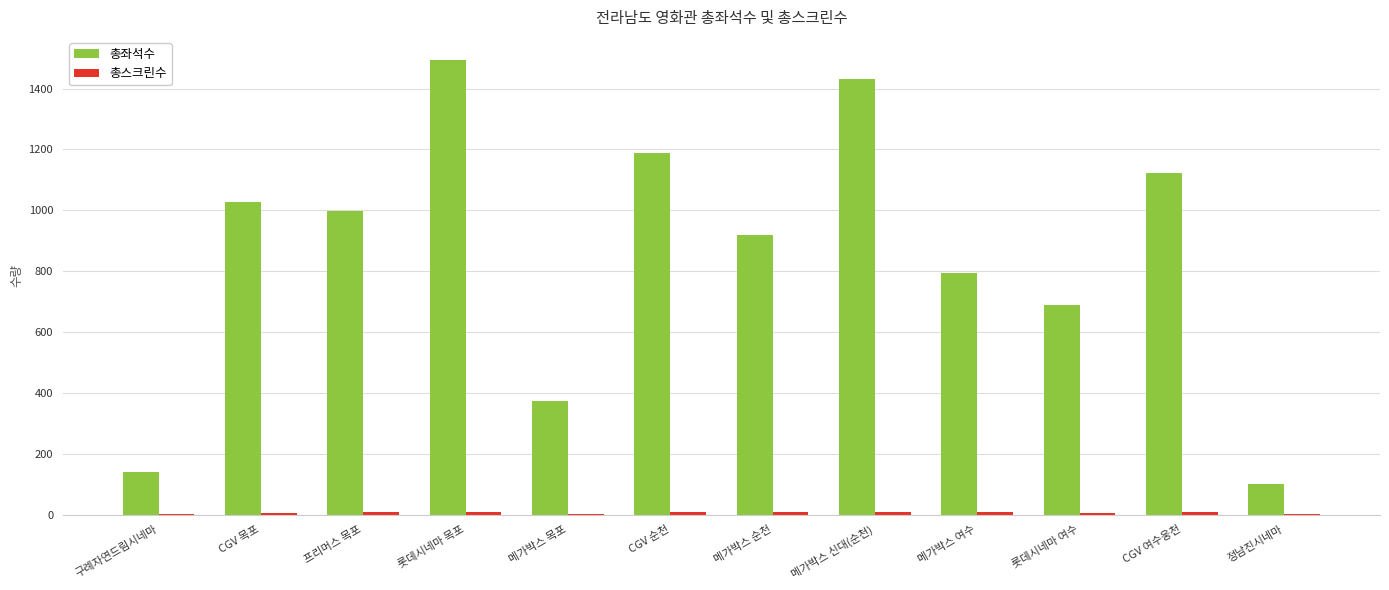

Between 메가박스 목포 and 롯데시네마 여수, which series saw the biggest shift?

총좌석수